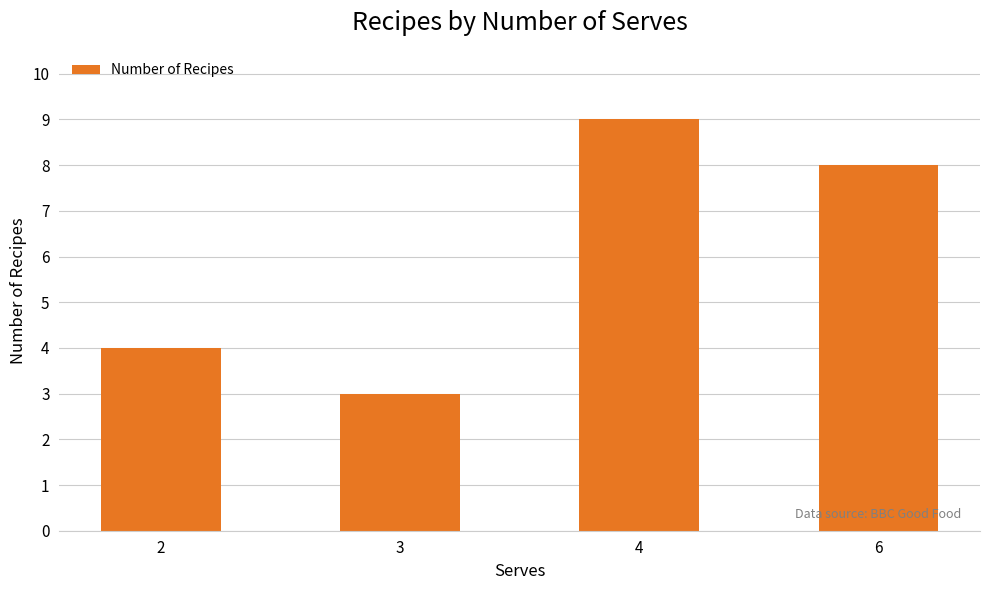

Between 2 and 4, which is larger?

4